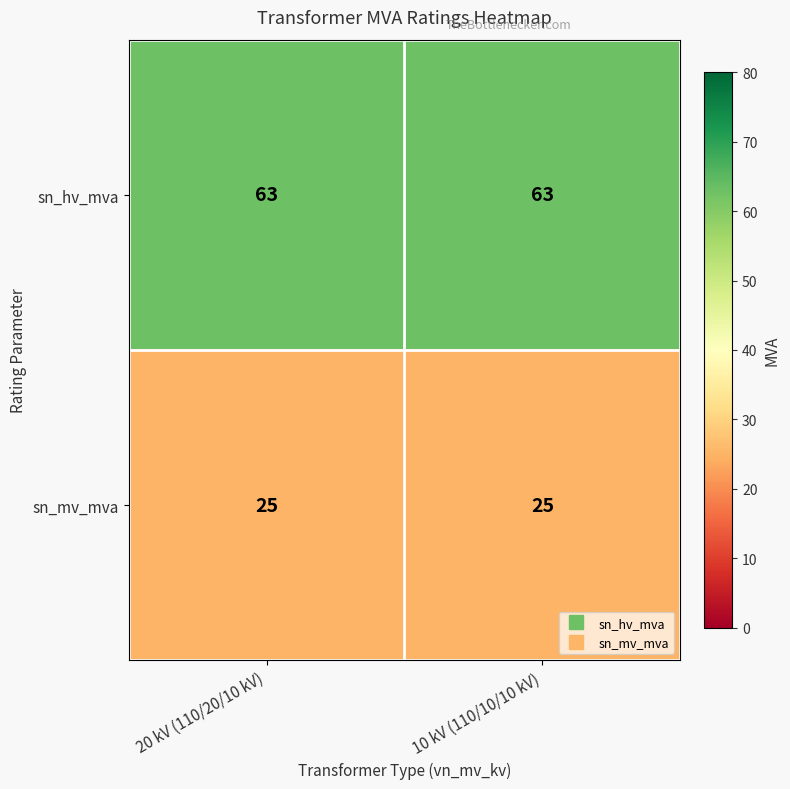

What is the total value across all series at 10 kV (110/10/10 kV)?

88